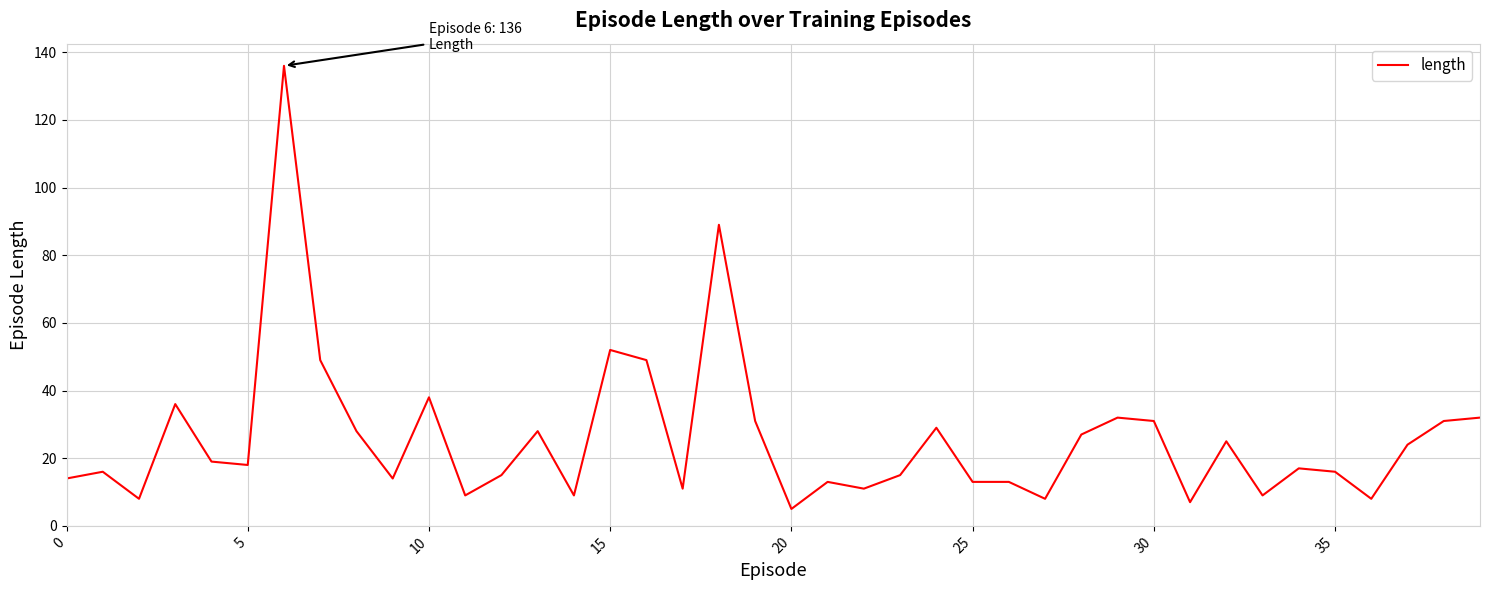

What is the smallest value displayed?

5